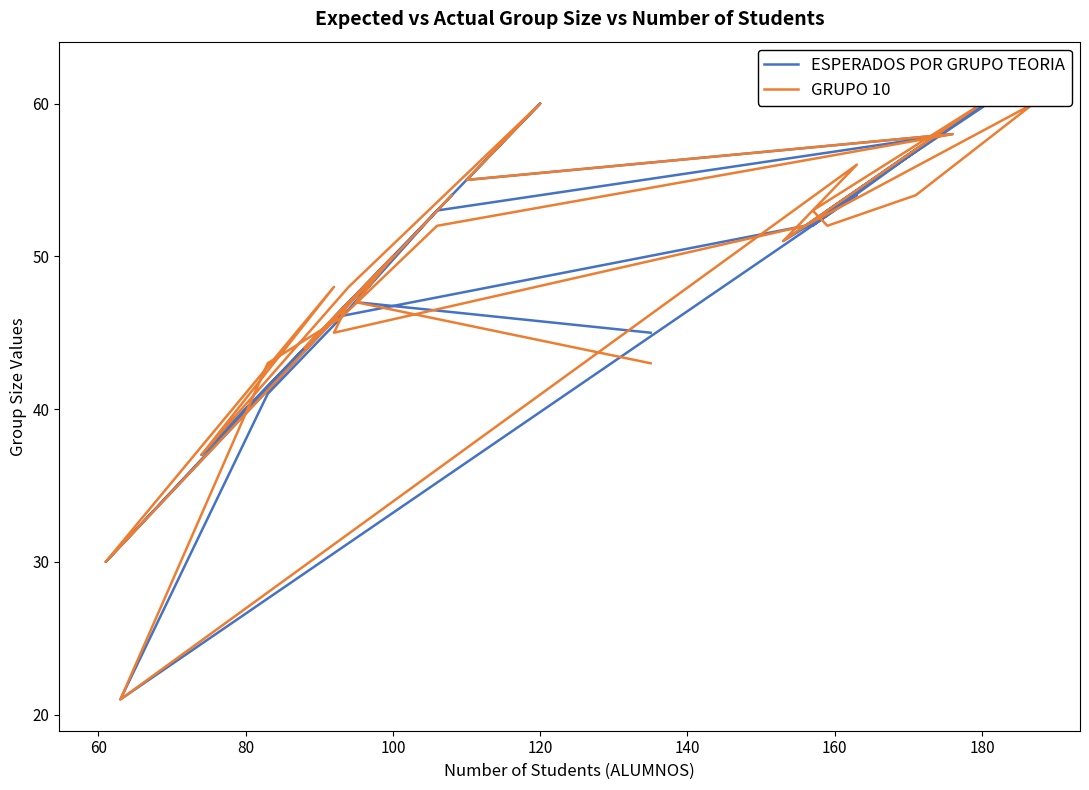

What is the maximum value for ESPERADOS POR GRUPO TEORIA?

62